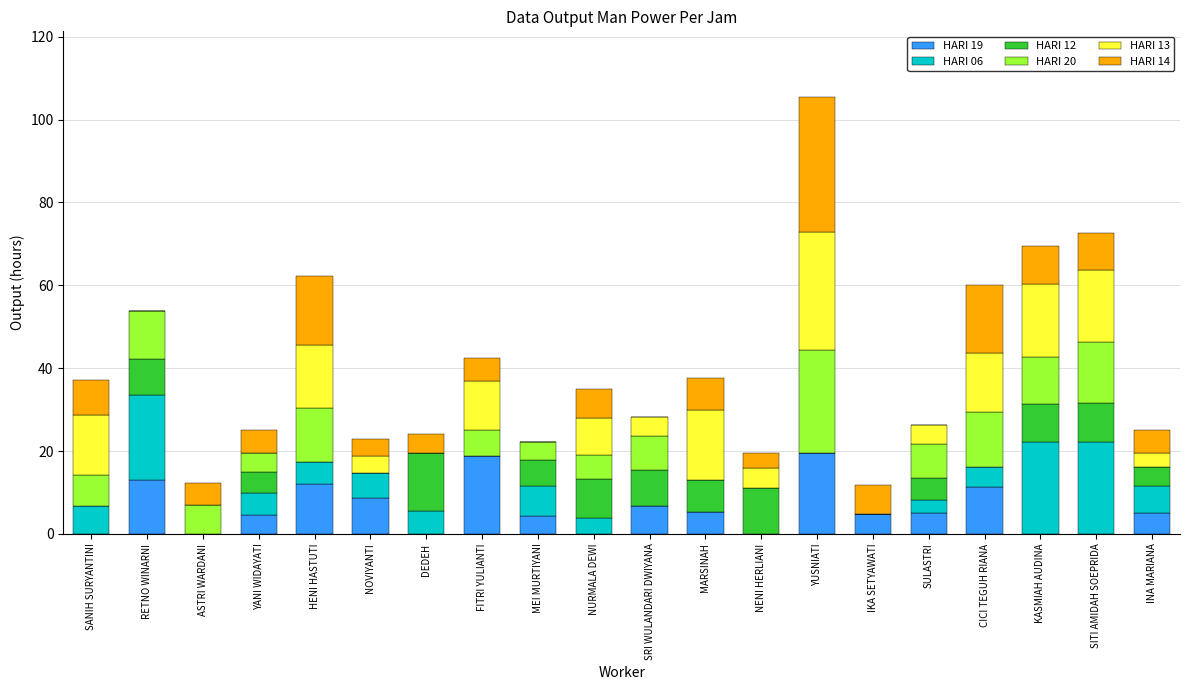

The HARI 19 series shows 4.4 at MEI MURTIYANI. True or false?

True